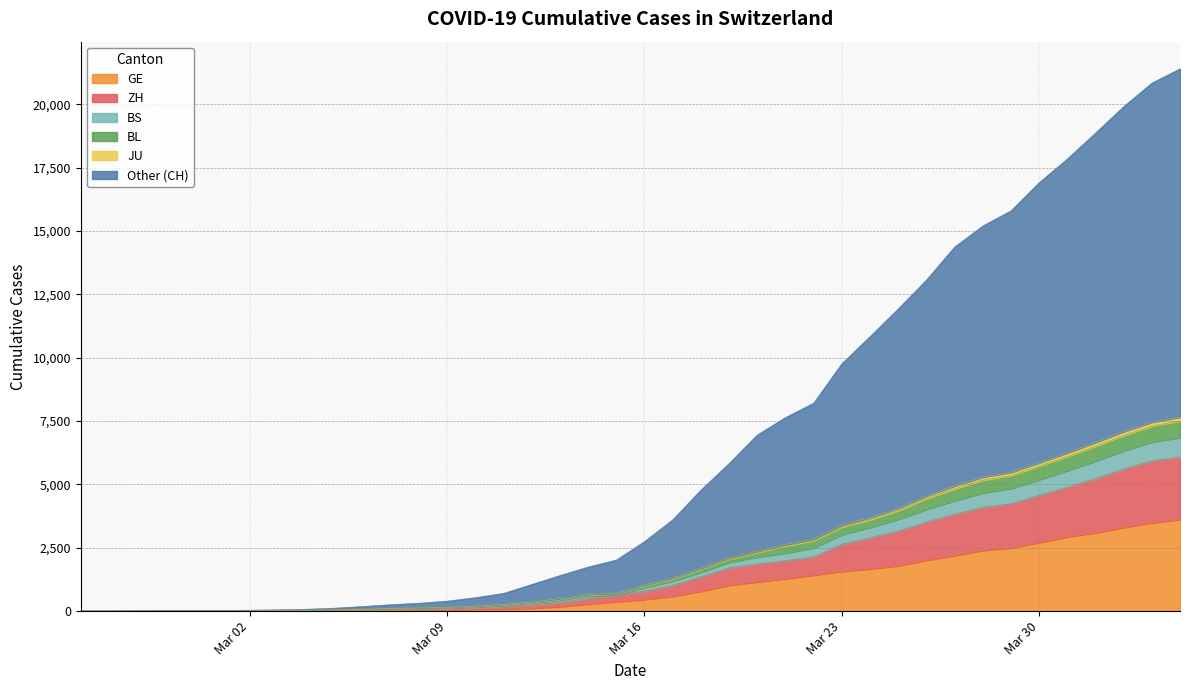

What is the highest value of the GE series?

3615